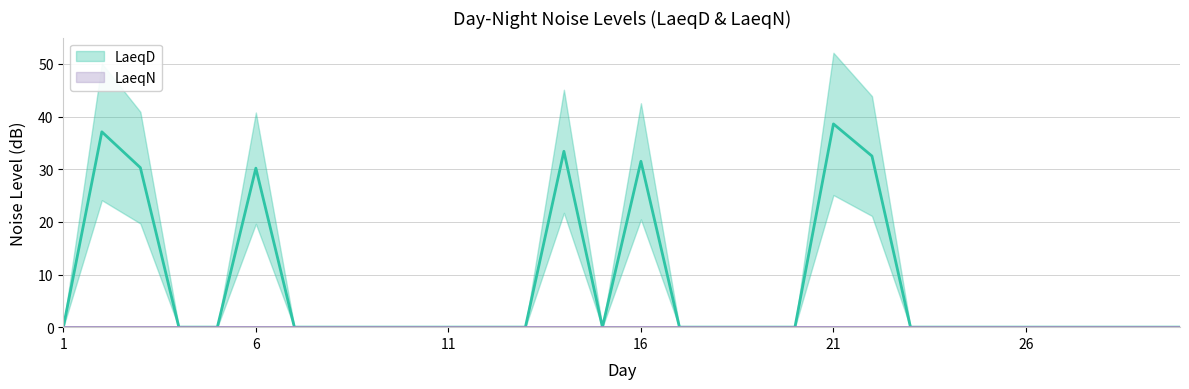

Is it true that the value at 25 is 22.3?

False